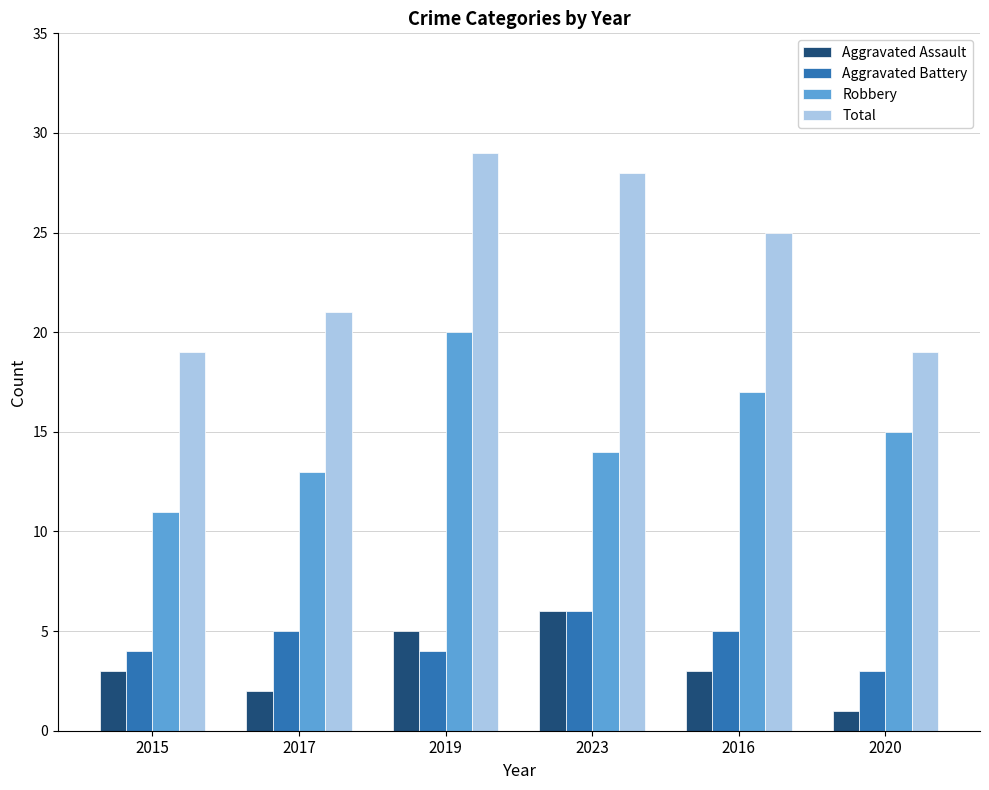

Is it true that Total equals 39 at 2016?

False